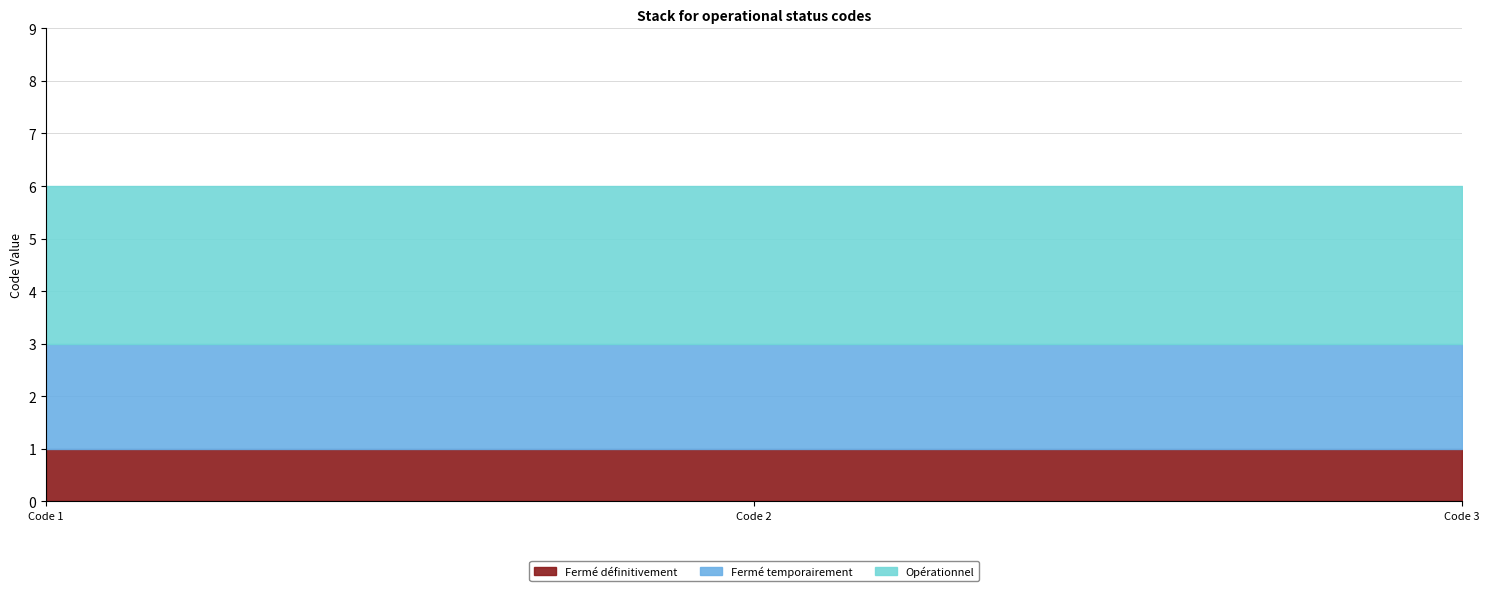

What is the spread (max minus min) of values at Code 3?

2